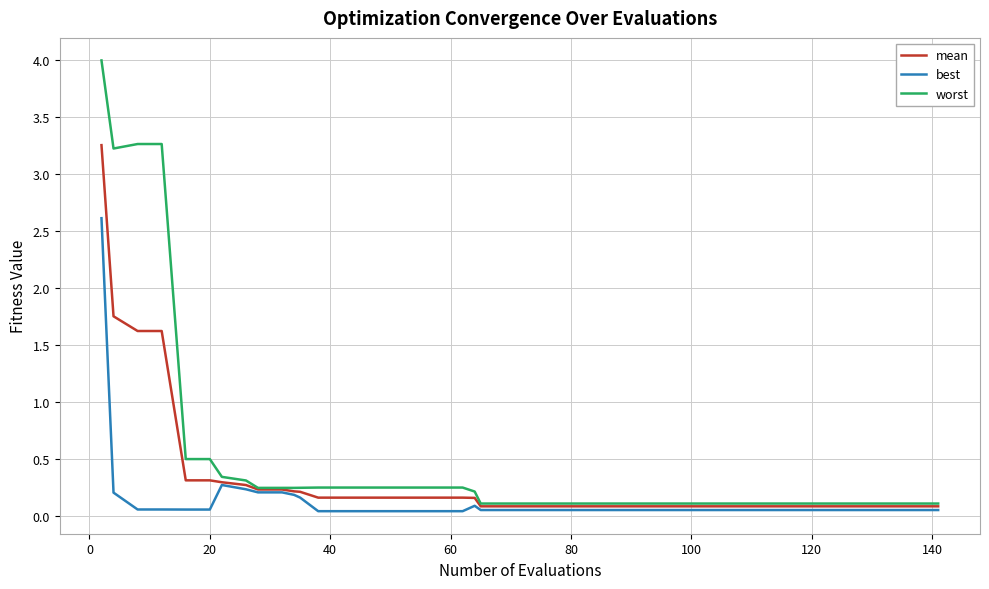

Rank the series by their maximum value, from highest to lowest.

worst, mean, best